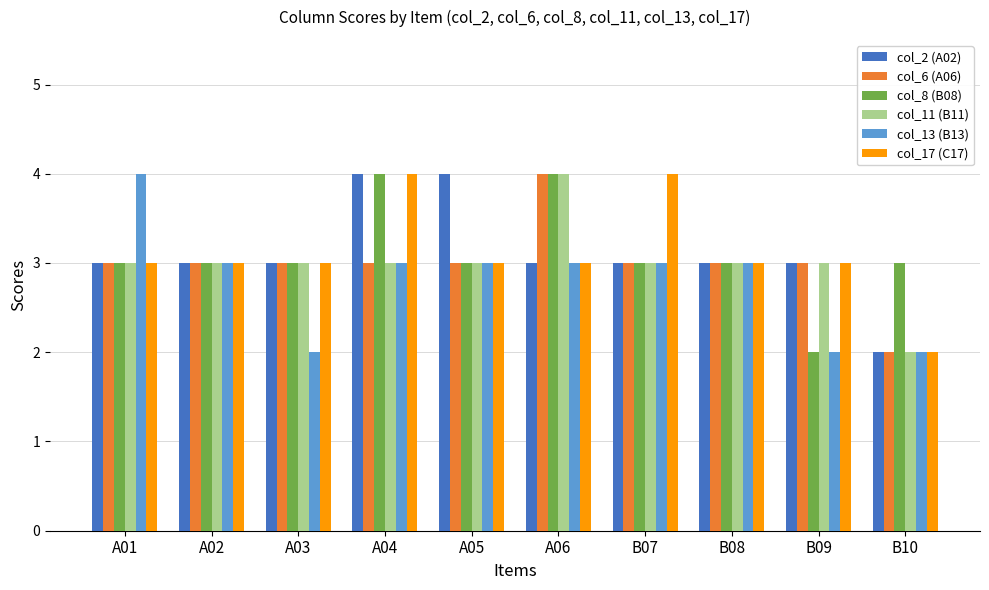

The col_13 (B13) series shows 3 at A02. True or false?

True